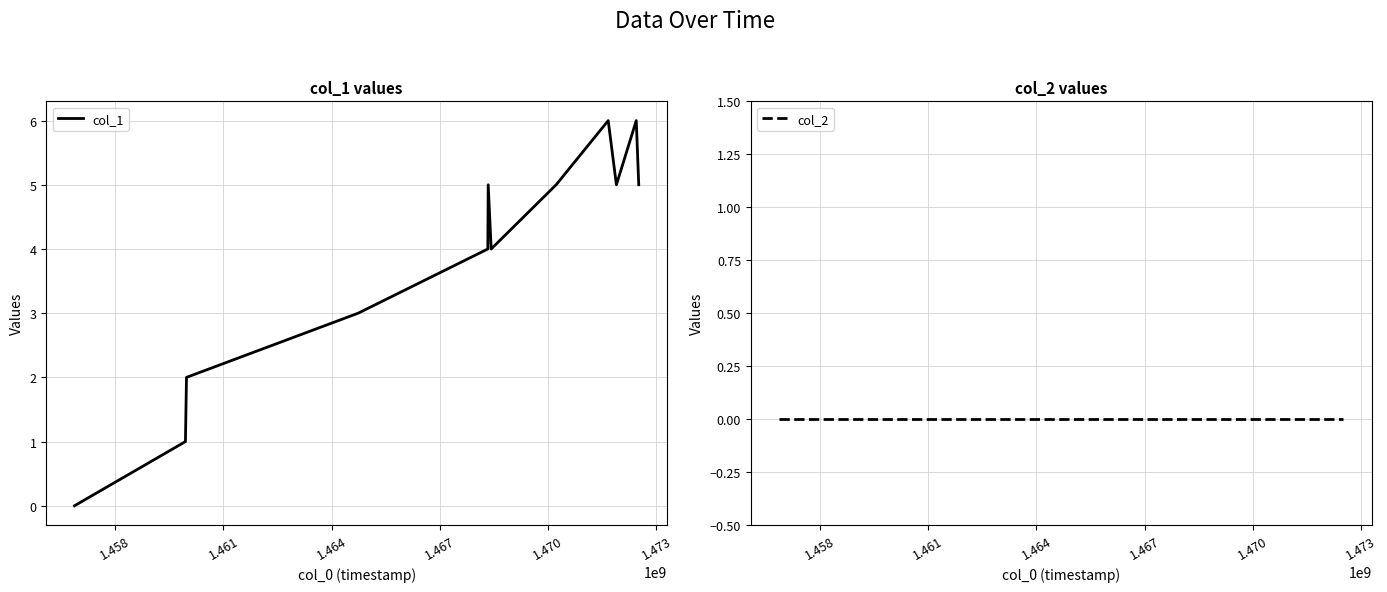

What is the value of the col_1 point at the 8th from the left?

5